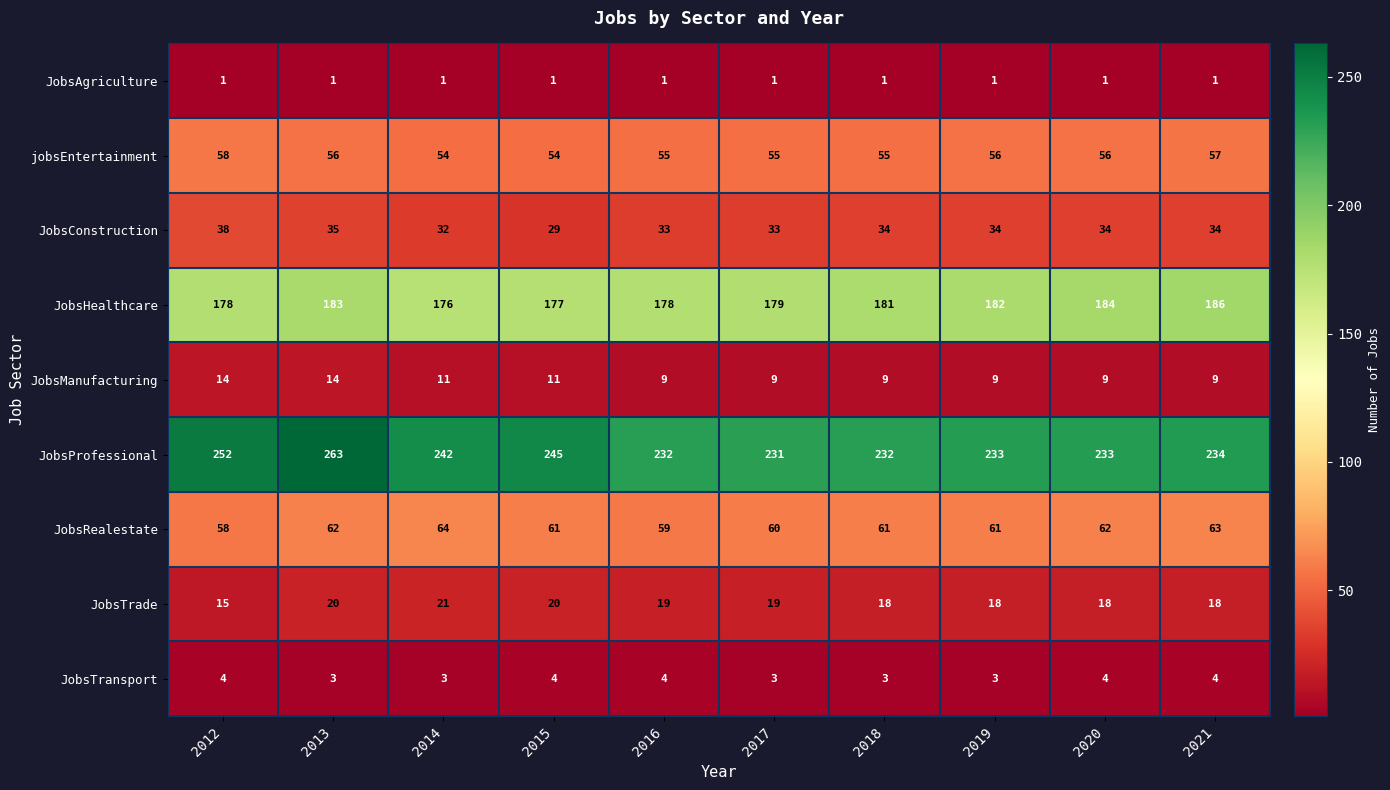

What is the difference between the maximum and minimum values in the JobsConstruction series?

9